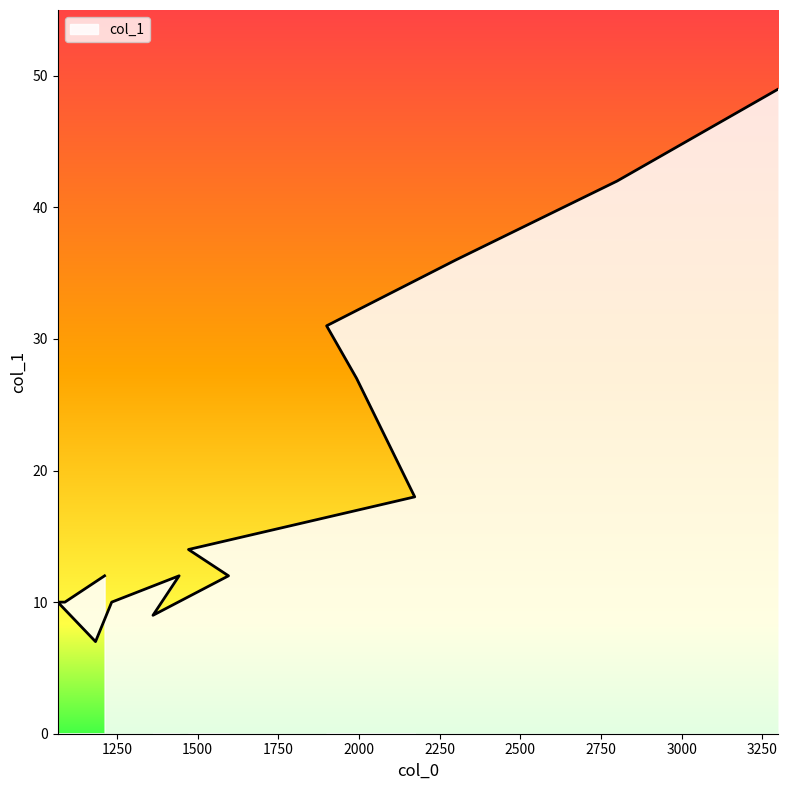

Reading right to left, transcribe all the data shown in this chart.

49	42	36	31	27	18	14	12	9	12	10	7	10	10	12